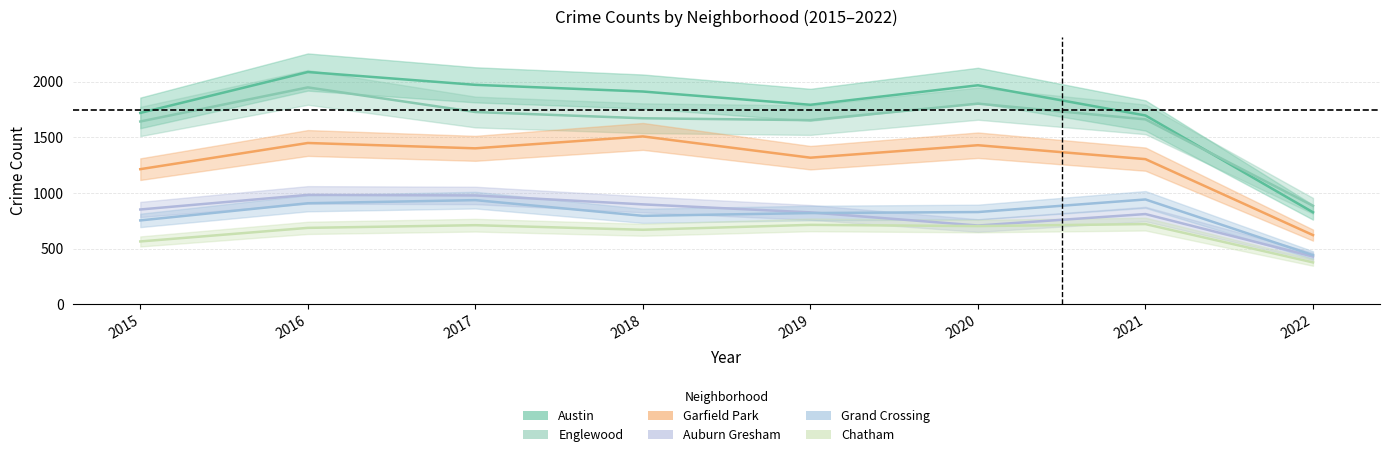

True or false: Auburn Gresham and Austin cross at least once.

False